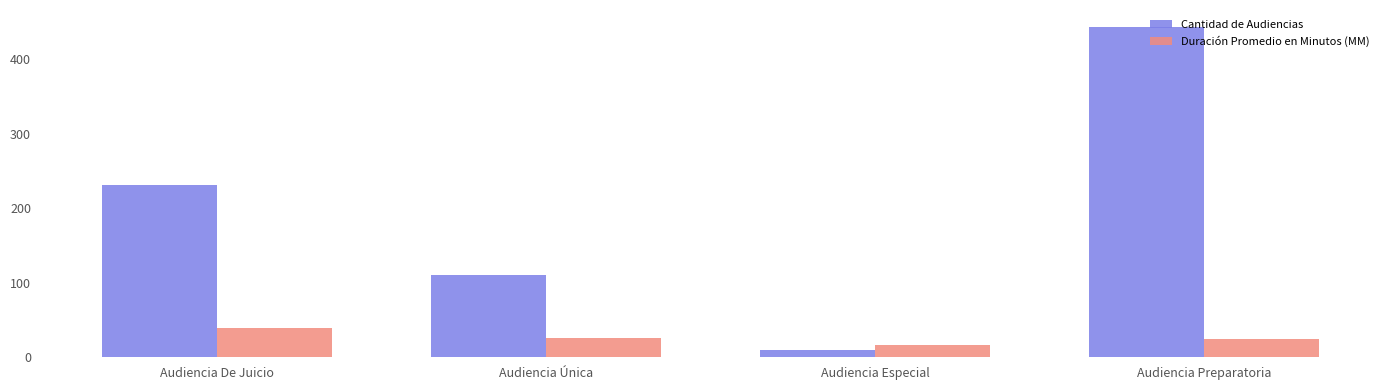

At which label does Duración Promedio en Minutos (MM) first exceed 26?

Audiencia De Juicio